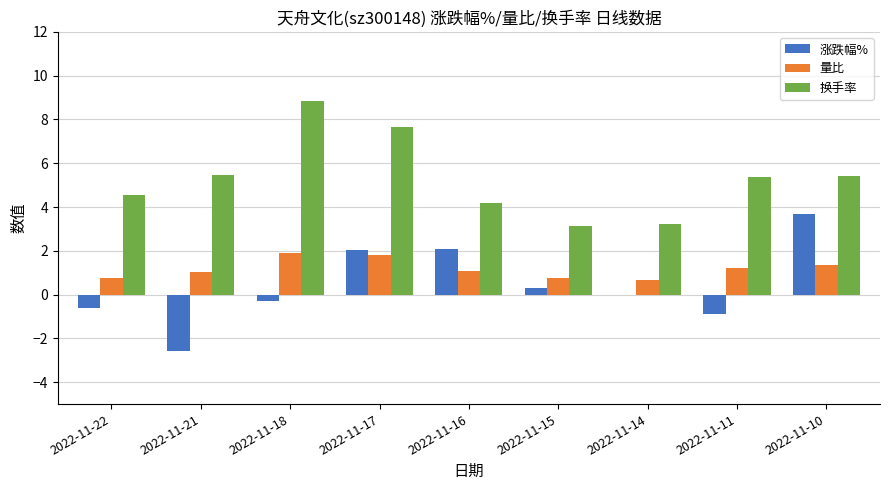

Which series changed the most between 2022-11-17 and 2022-11-16?

换手率